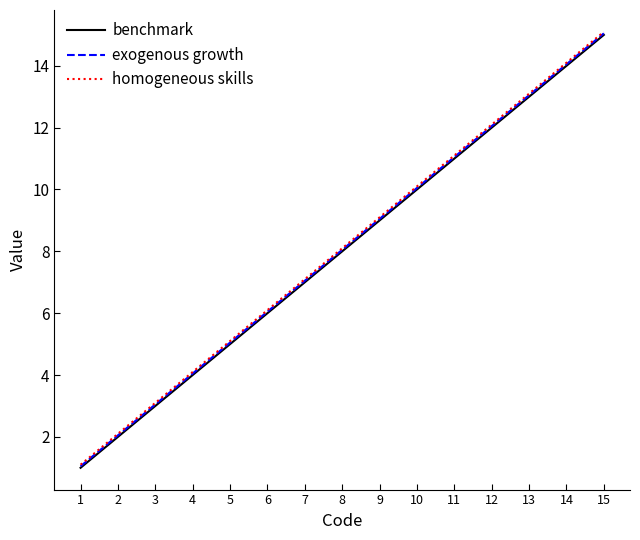

What is the spread (max minus min) of values at 12?

0.1